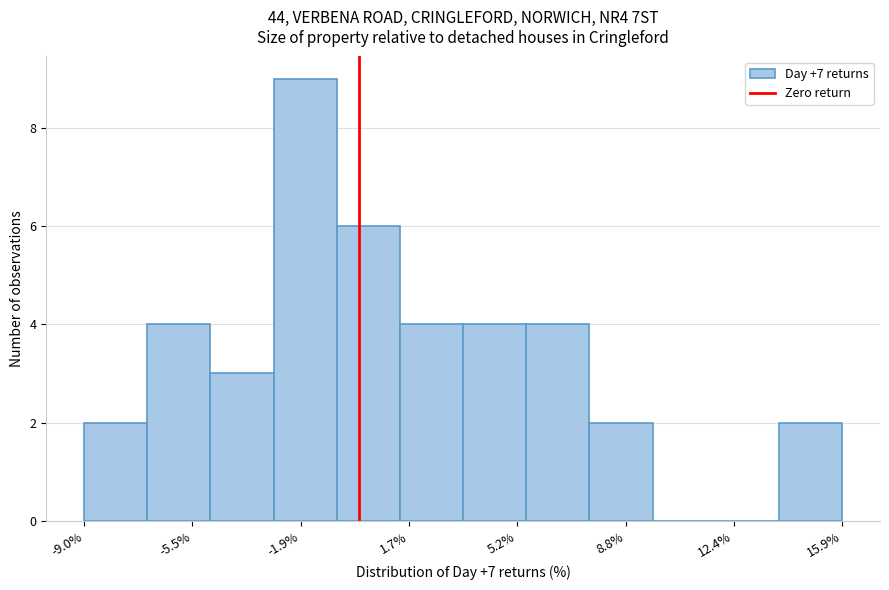

What is the height of the bar covering -5.0 to -3.0 on the x-axis? Neither the bar edges nor the heights are printed on the chart, so give them approximately, as read against the axes.

3